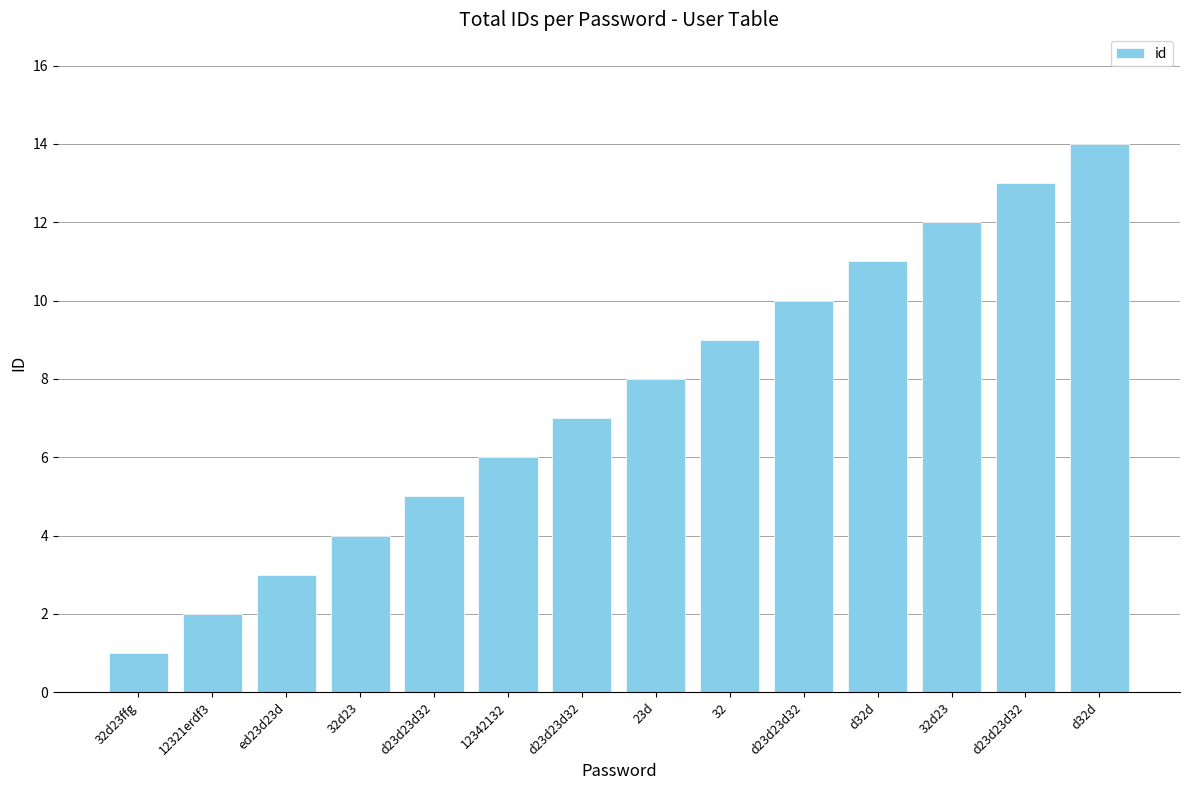

How many data points are less than 8?

7